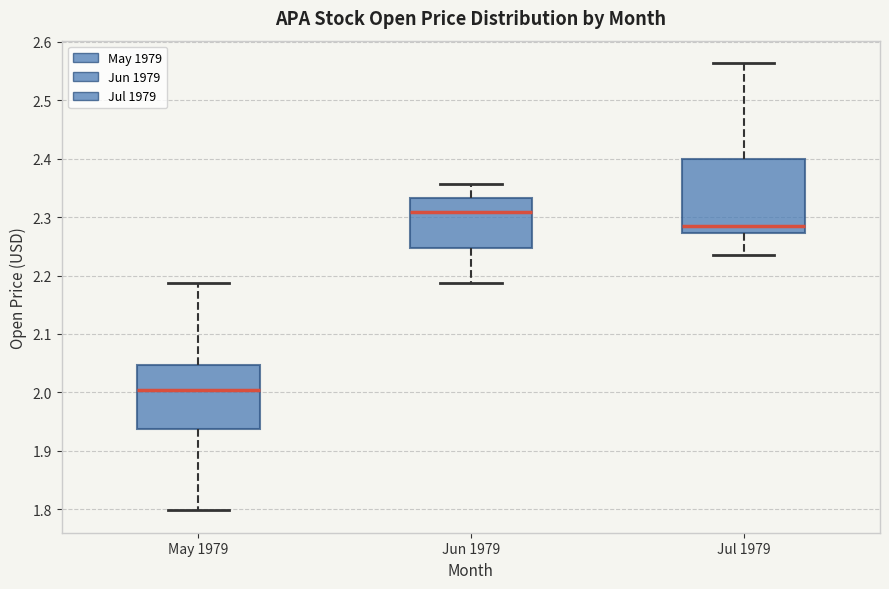

Comparing the boxes themselves (not the whiskers), which one is the tallest?

Jul 1979